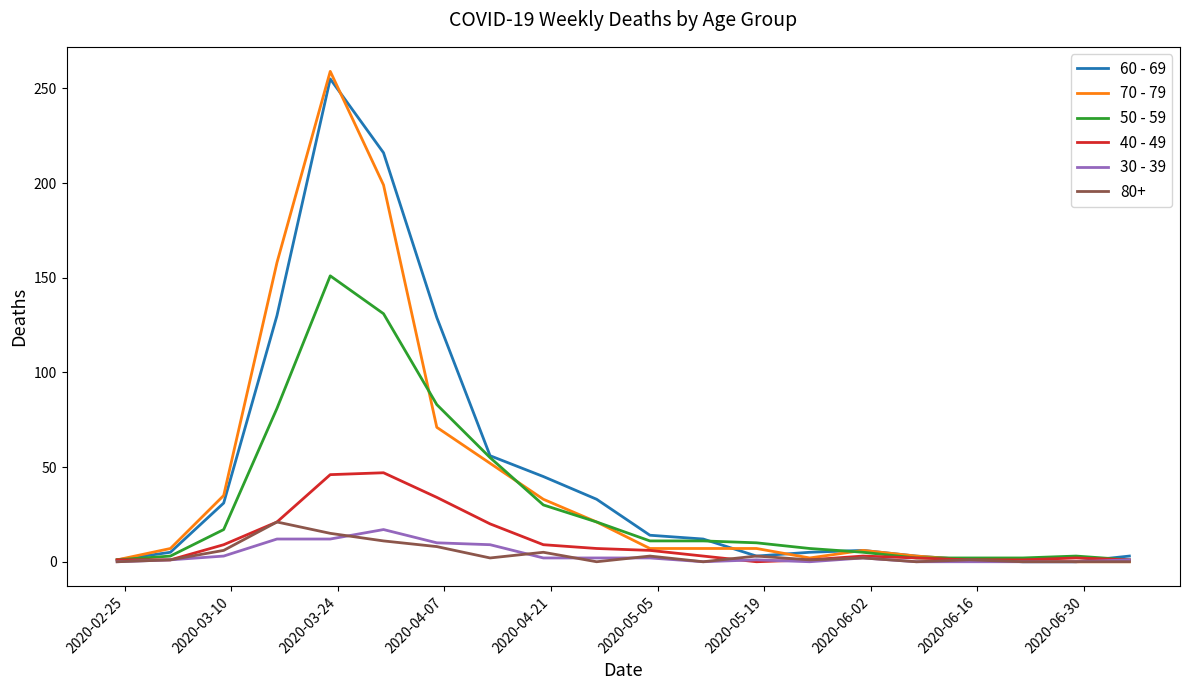

Which series has the largest range (max minus min)?

70 - 79